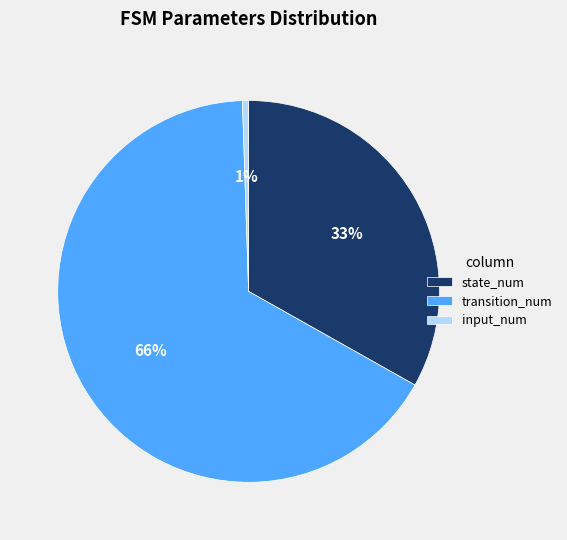

What is the ratio of the value at state_num to the value at transition_num?

0.5